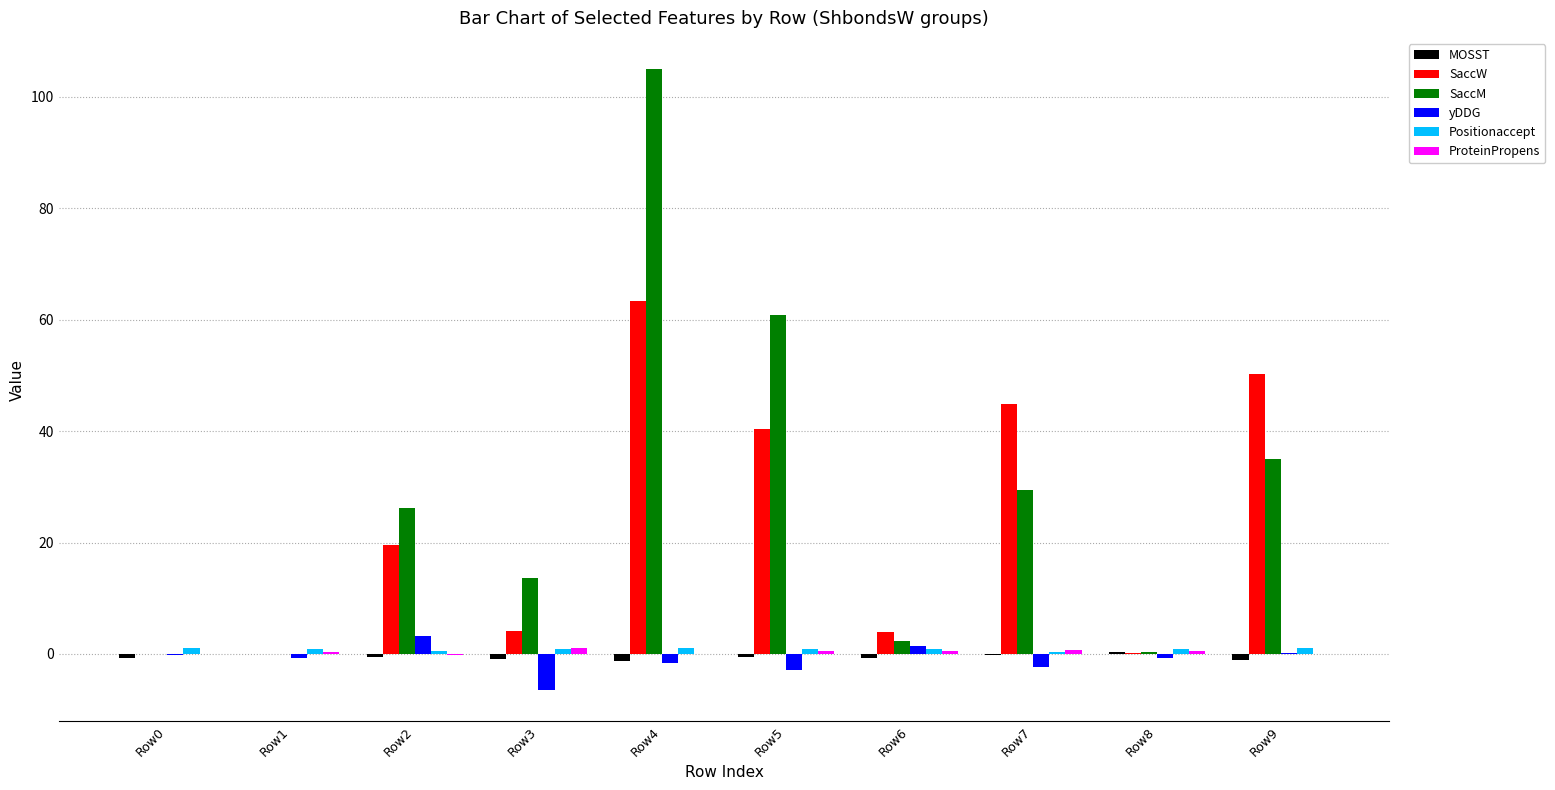

What is the maximum value for SaccM?

105.0